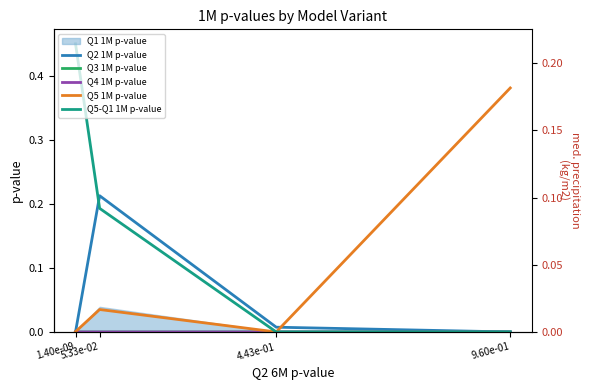

What position from the right is 9.60e-01?

1